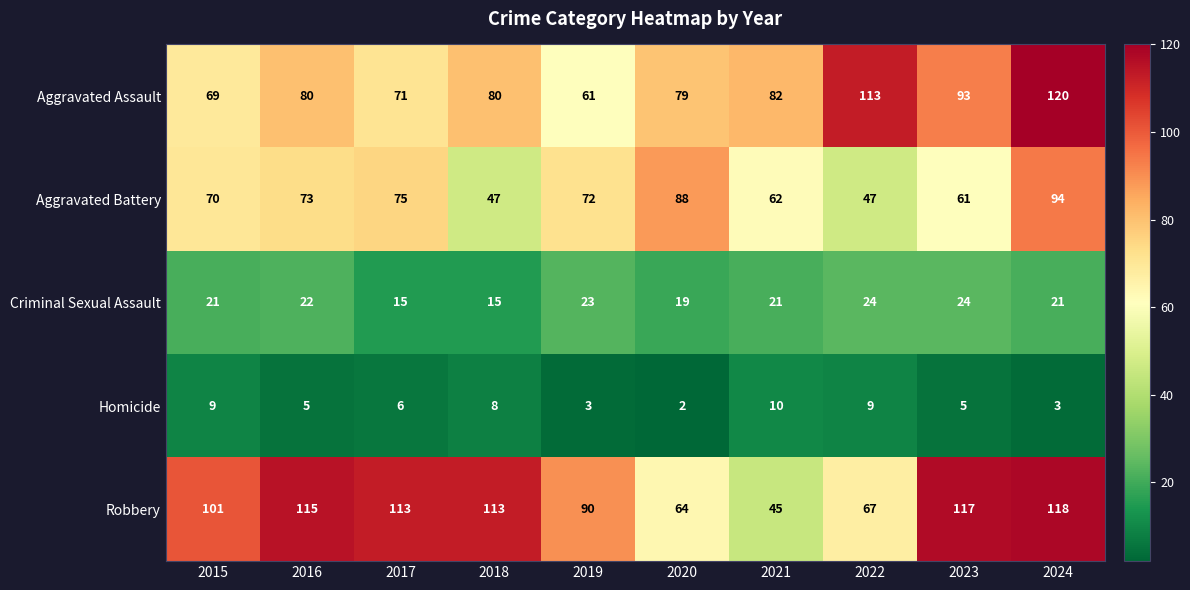

Is the value of Aggravated Assault at 2018 greater than the value of Robbery at 2016?

No